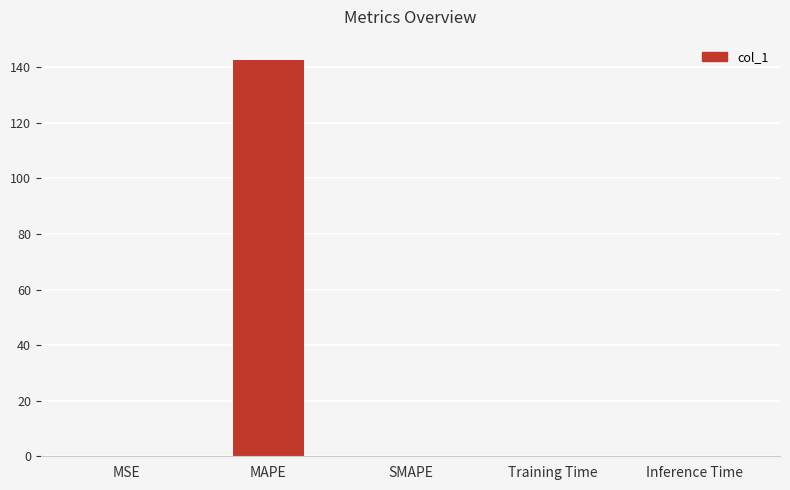

What is the greatest value displayed?

142.8